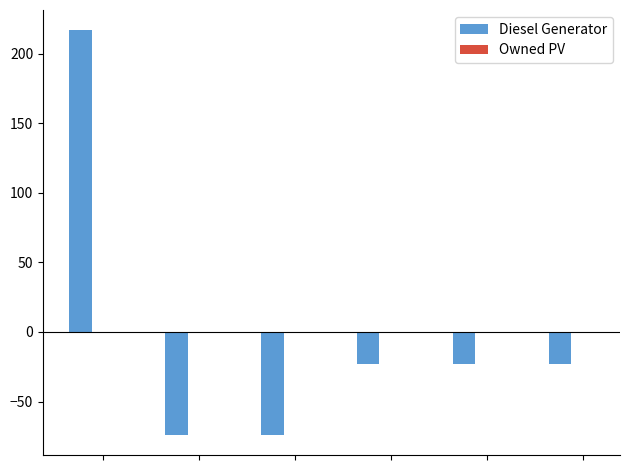

Reading left to right, list all the values displayed in this chart.

217	-74	-74	-23	-23	-23